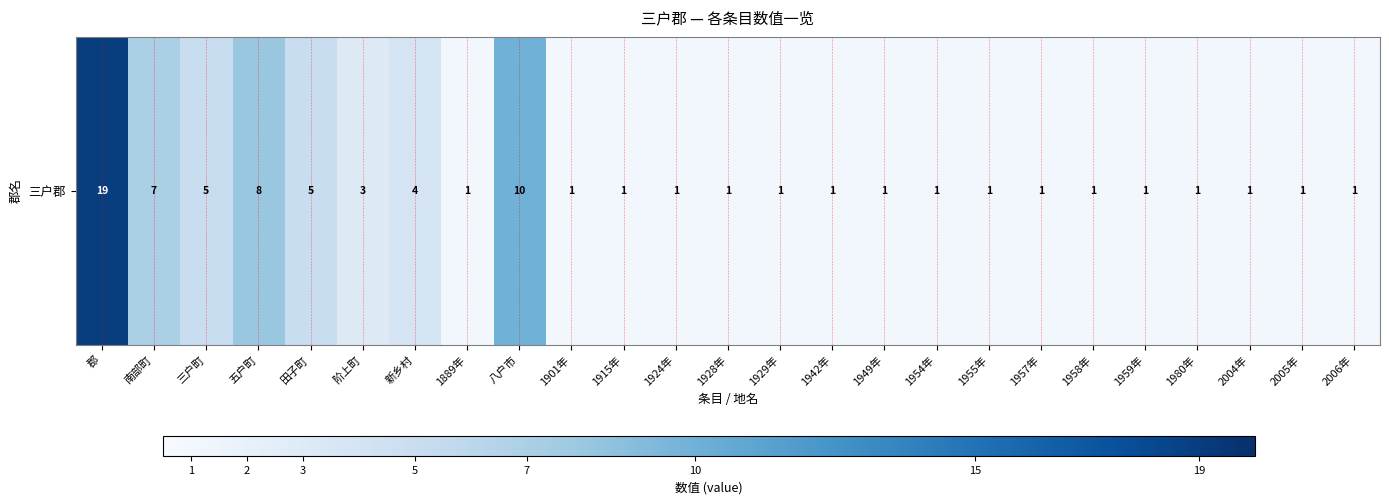

List the labels in order of value, largest first.

郡, 八户市, 五户町, 南部町, 三户町, 田子町, 新乡村, 阶上町, 1889年, 1901年, 1915年, 1924年, 1928年, 1929年, 1942年, 1949年, 1954年, 1955年, 1957年, 1958年, 1959年, 1980年, 2004年, 2005年, 2006年